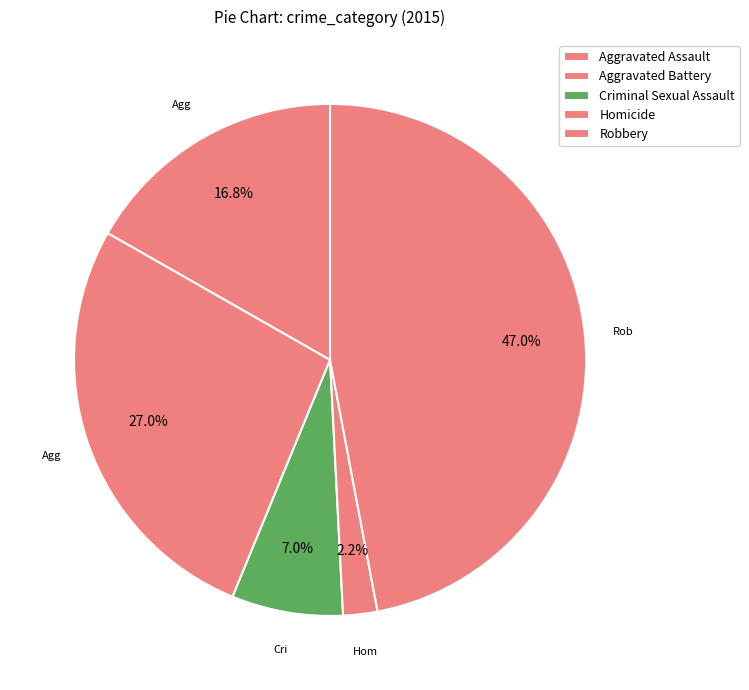

Is it true that Criminal Sexual Assault is 7% of the pie?

True